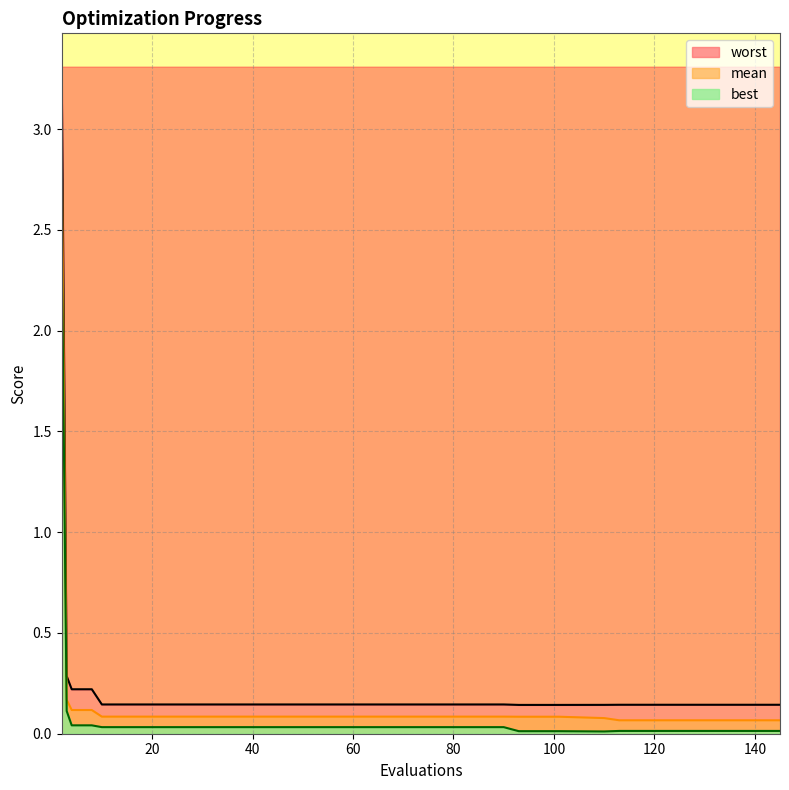

Rank the series at 34 from lowest to highest value.

best, mean, worst